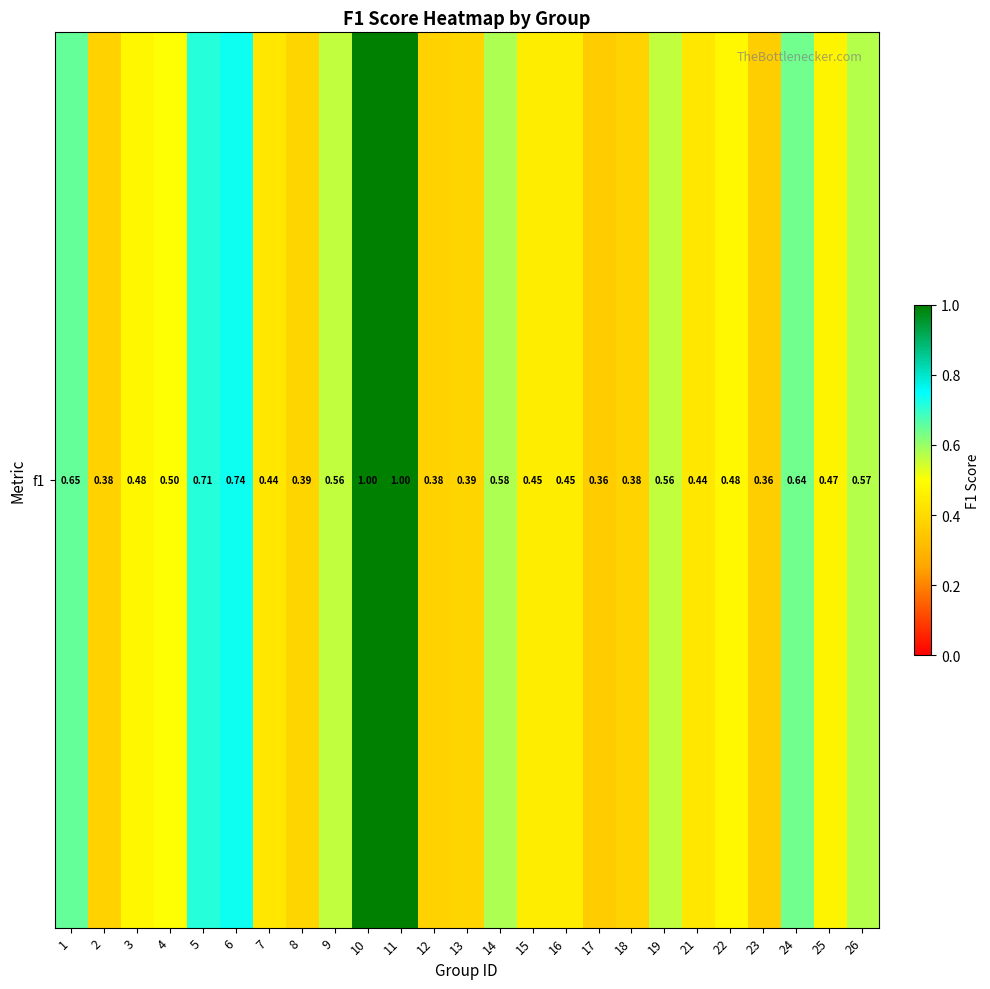

What is the minimum value shown in the chart?

0.4